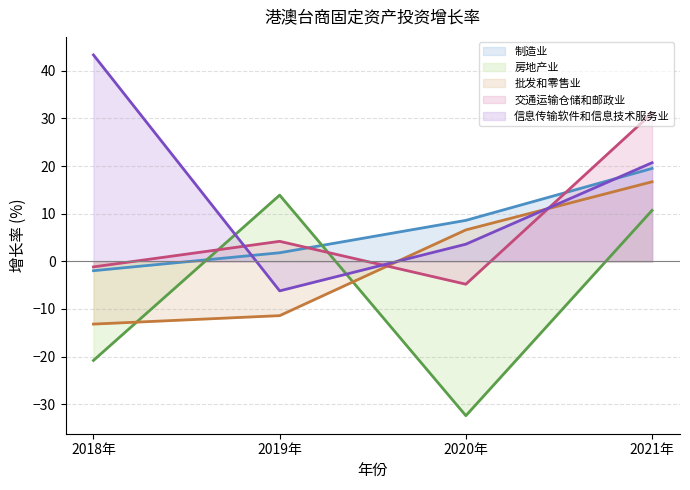

What is the difference between the 批发和零售业 (趋势) values at 2021年 and 2018年?

29.9